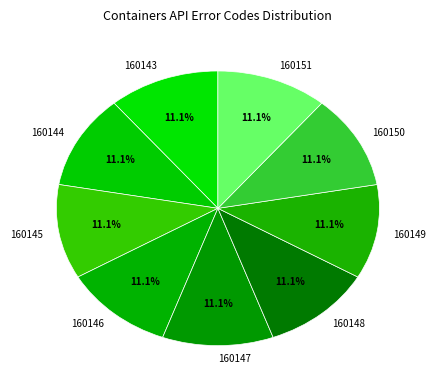

How much of the chart is everything except 160144?

88.9%